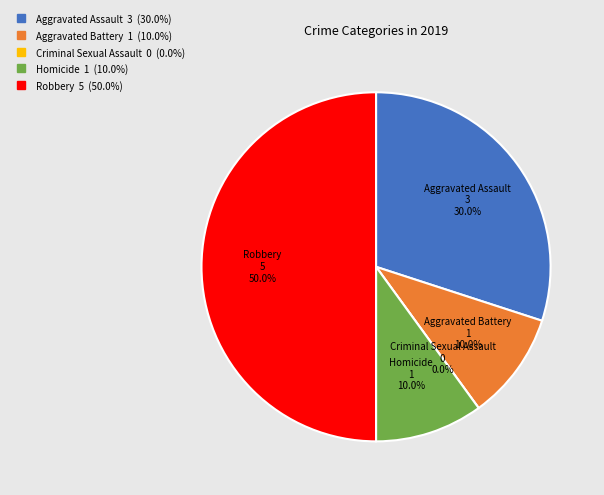

To the nearest percent, what is the difference between the Robbery and Aggravated Assault slice percentages?

20%